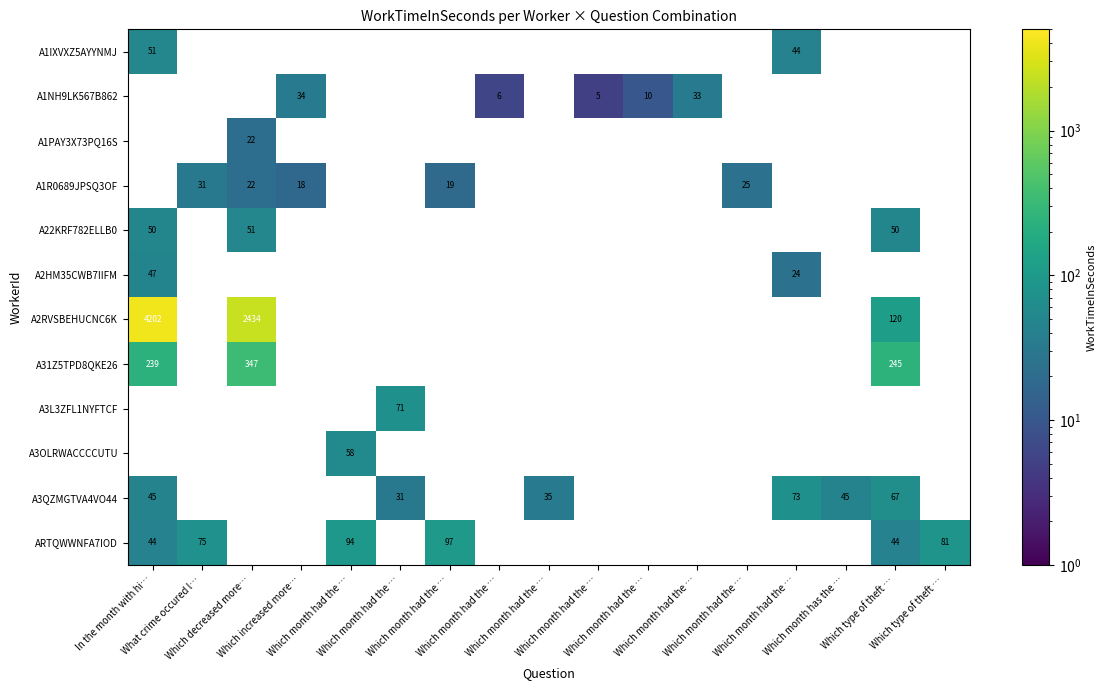

Between Which month had the … and Which increased more…, which is larger?

Which increased more…